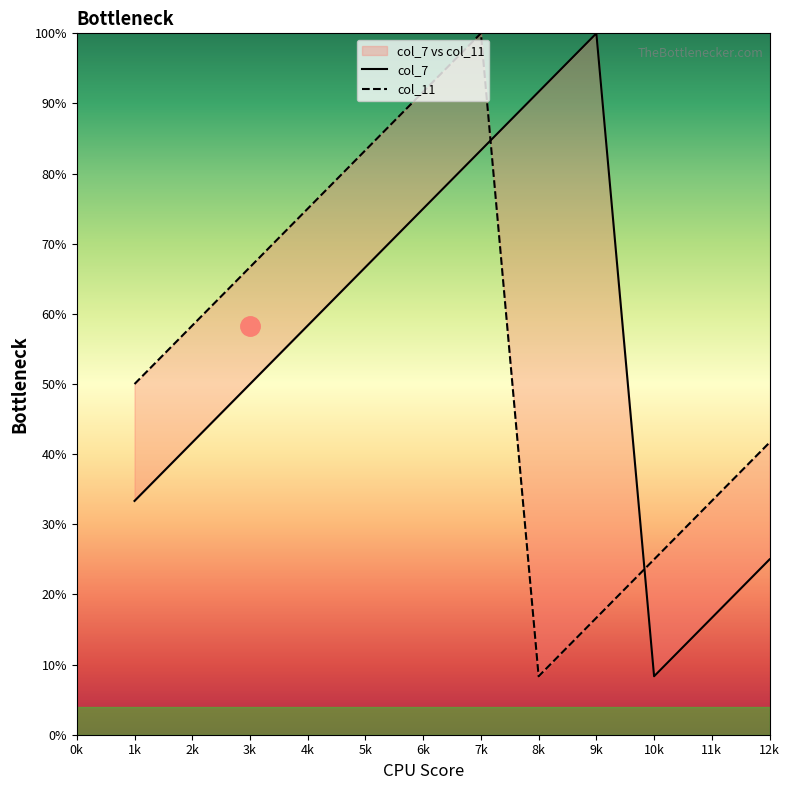

At how many categories does at least one series exceed 13?

12